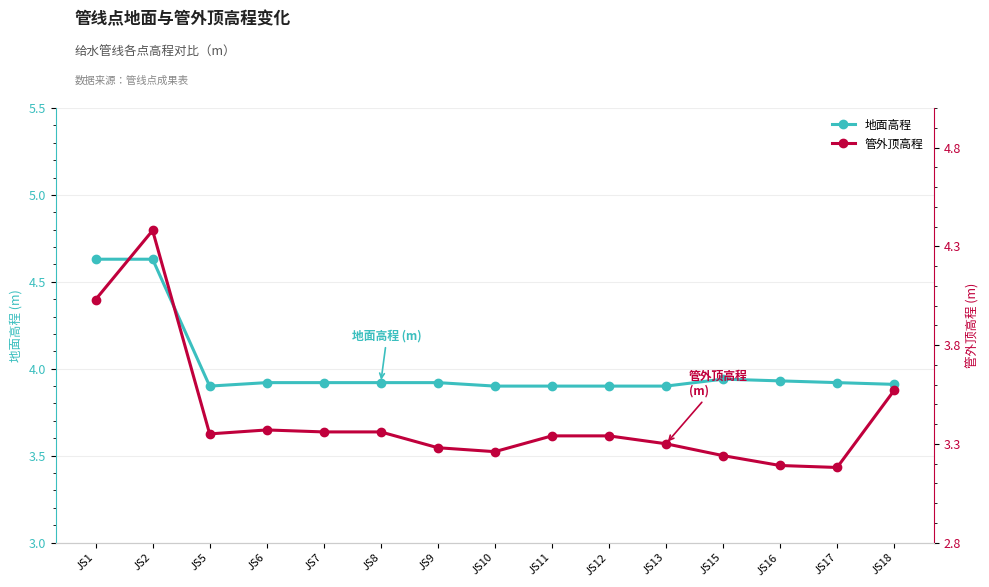

What is the average value of the 管外顶高程 series?

3.4